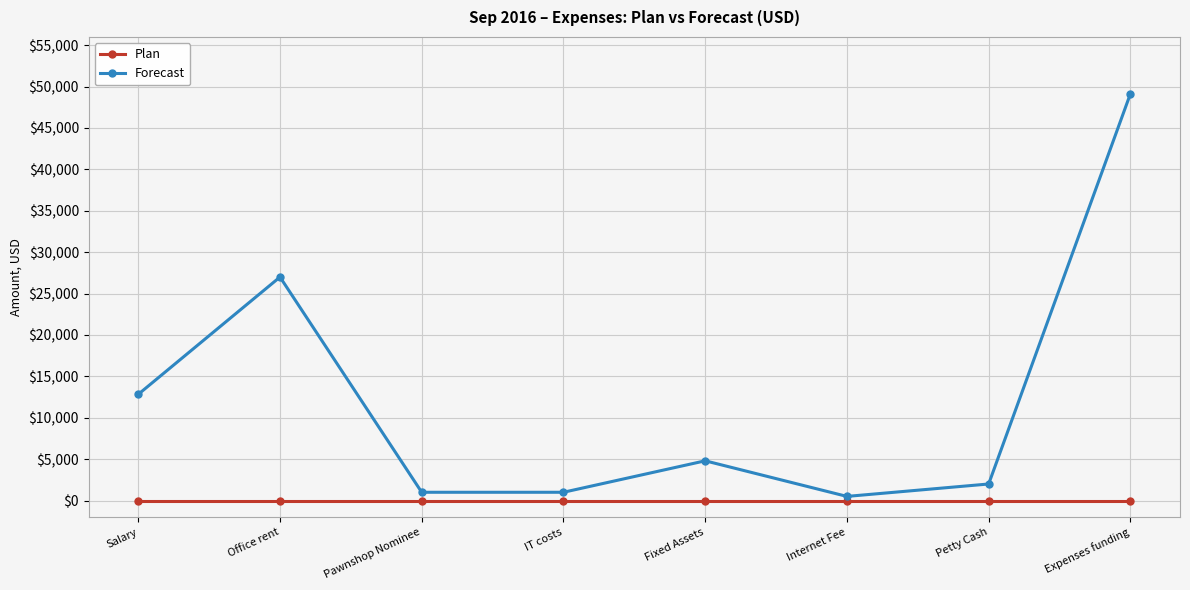

Reading left to right, what are all the values shown in this chart?

Plan: Salary=0	Office rent=0	Pawnshop Nominee=0	IT costs=0	Fixed Assets=0	Internet Fee=0	Petty Cash=0	Expenses funding=0
Forecast: Salary=12830	Office rent=27000	Pawnshop Nominee=1000	IT costs=1000	Fixed Assets=4800	Internet Fee=500	Petty Cash=2000	Expenses funding=49130